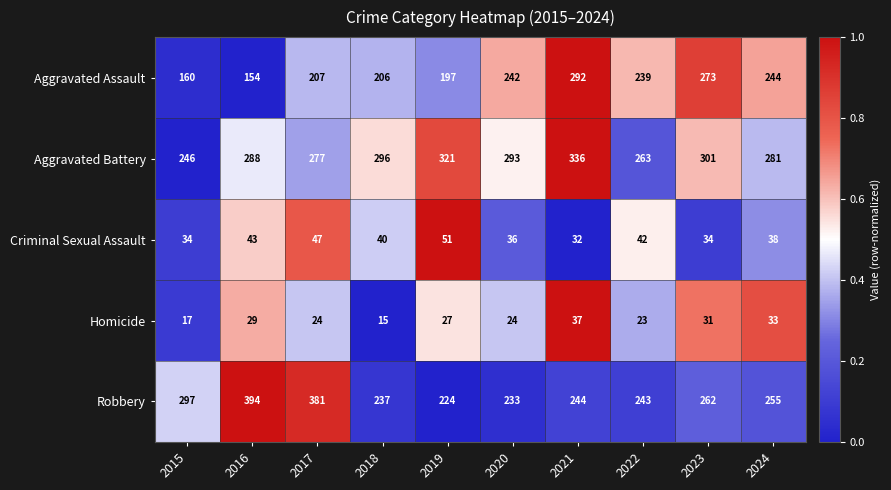

What is the difference between the highest and lowest values at 2015?

280